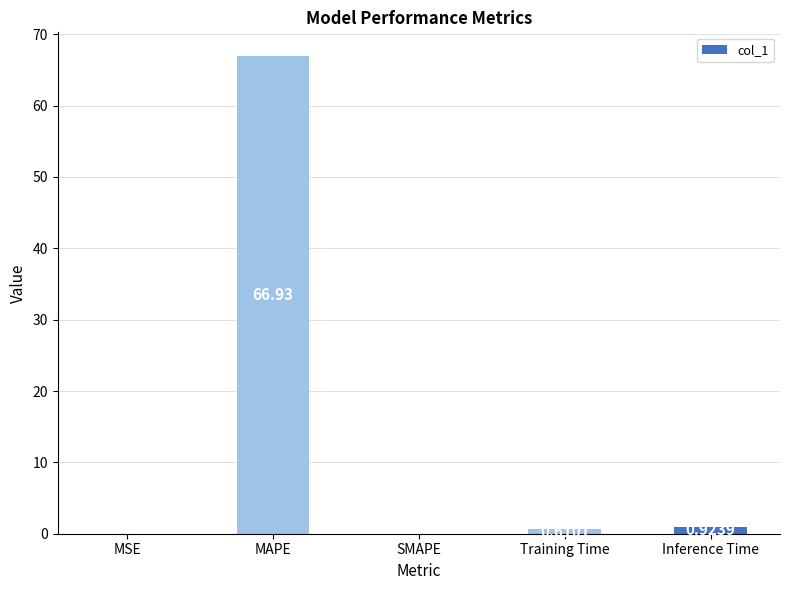

The chart shows a value of 66.9 at MAPE. True or false?

True